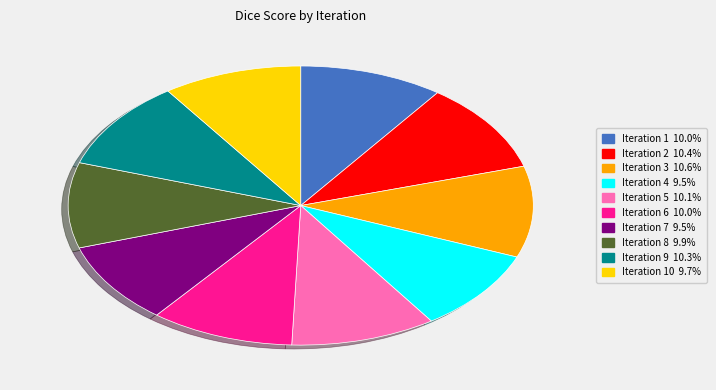

Does any single category account for the majority?

No